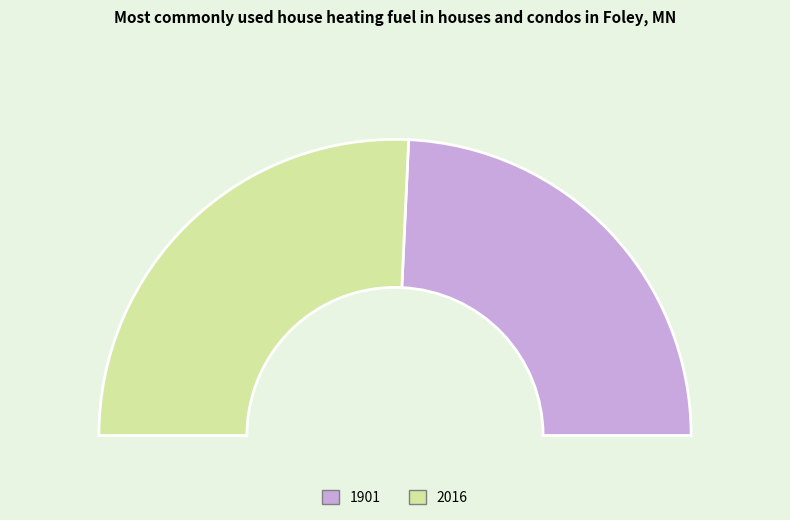

Rank the categories by value from highest to lowest.

2016, 1901